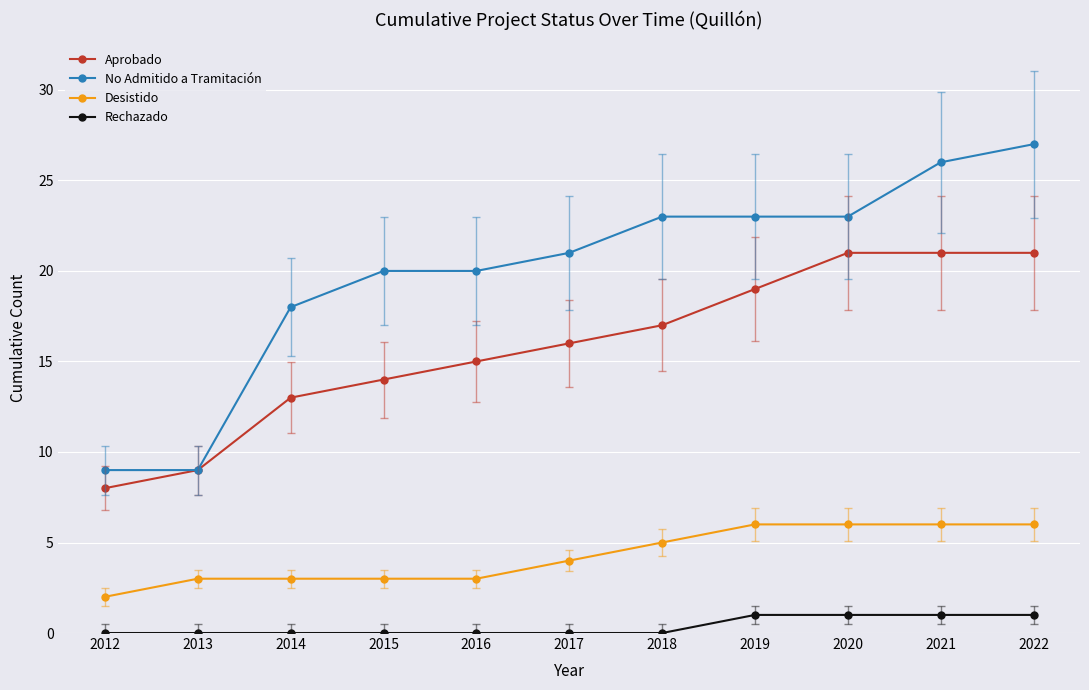

What is the sum of the Desistido values at 2021 and 2014?

9